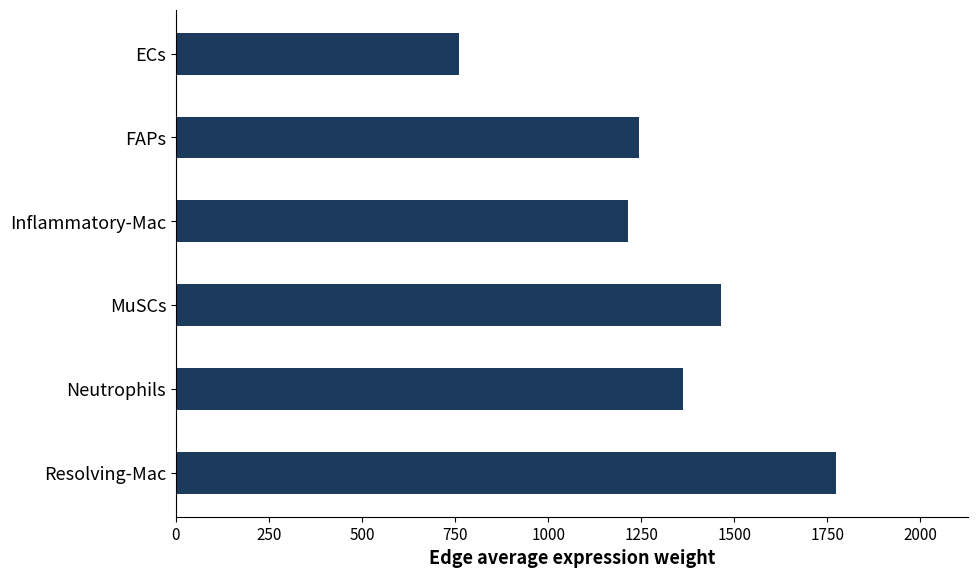

Reading top to bottom, transcribe all the data shown in this chart.

761.8	1245.3	1213.5	1465.5	1362.6	1773.8